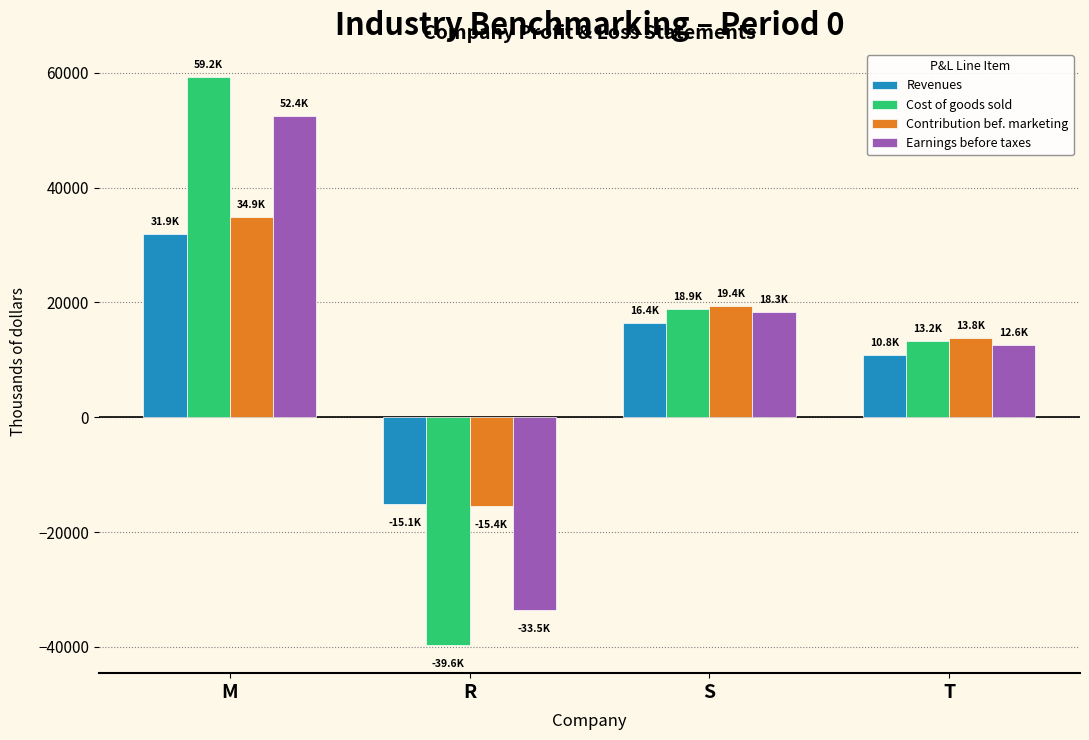

What is the difference between the maximum and minimum values in the Revenues series?

46985.5